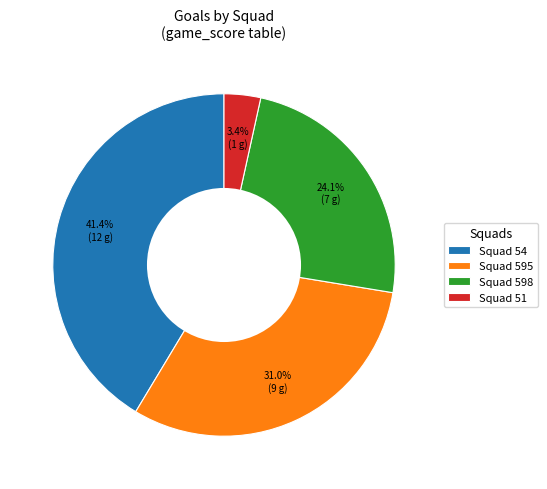

Which slice is the smallest?

Squad 51